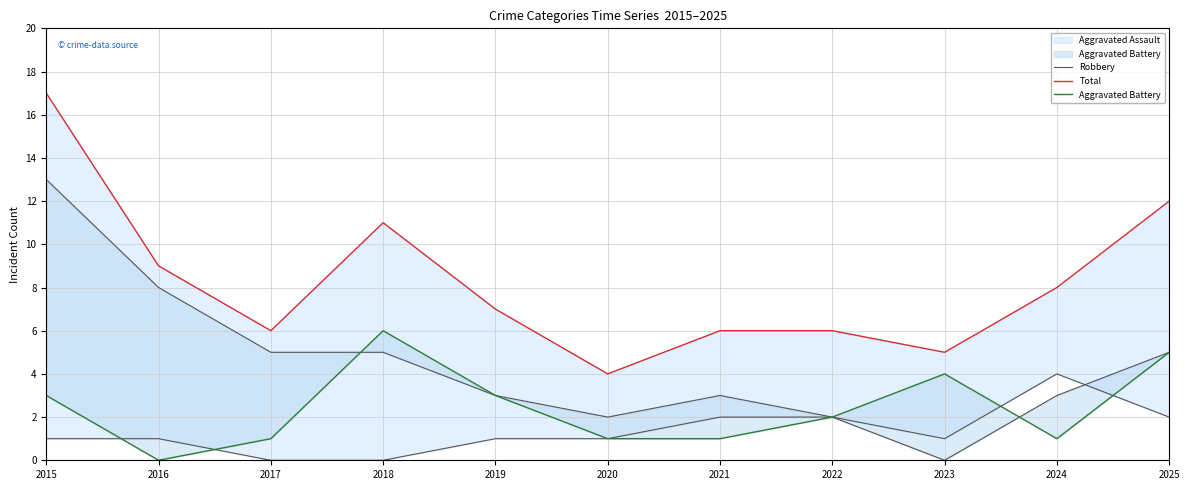

Rank the series by their average value, from highest to lowest.

Total, Robbery, Aggravated Battery